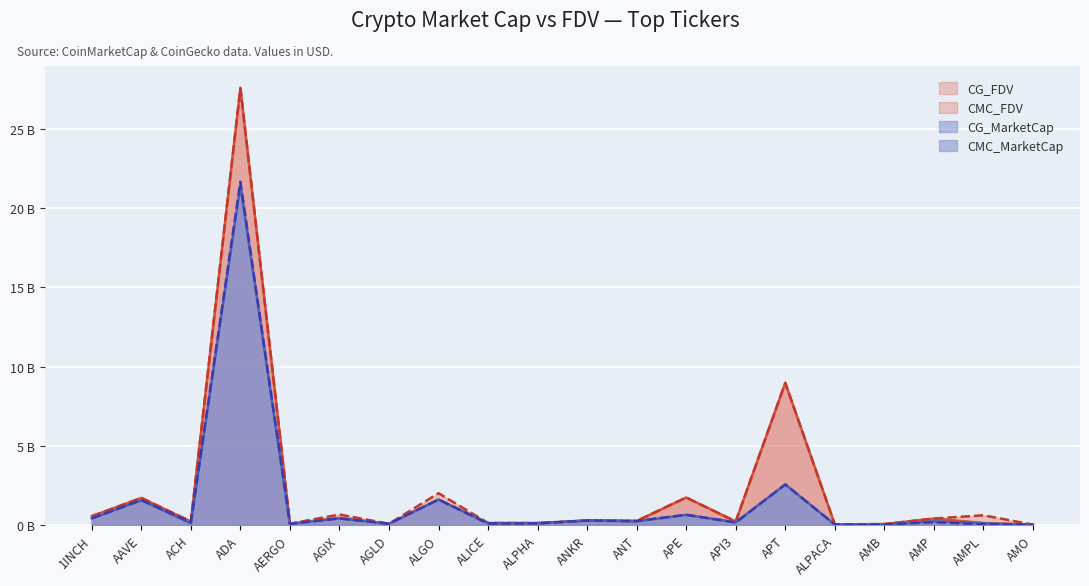

List the series in order of their peak value, highest first.

CMC_FDV, CG_FDV, CMC_MarketCap, CG_MarketCap